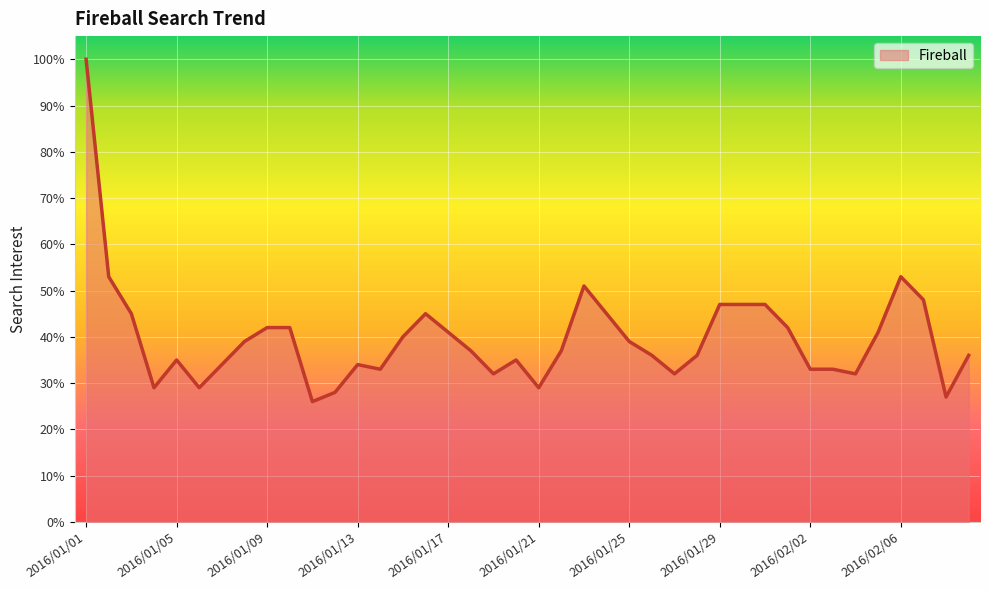

What is the minimum value shown in the chart?

26